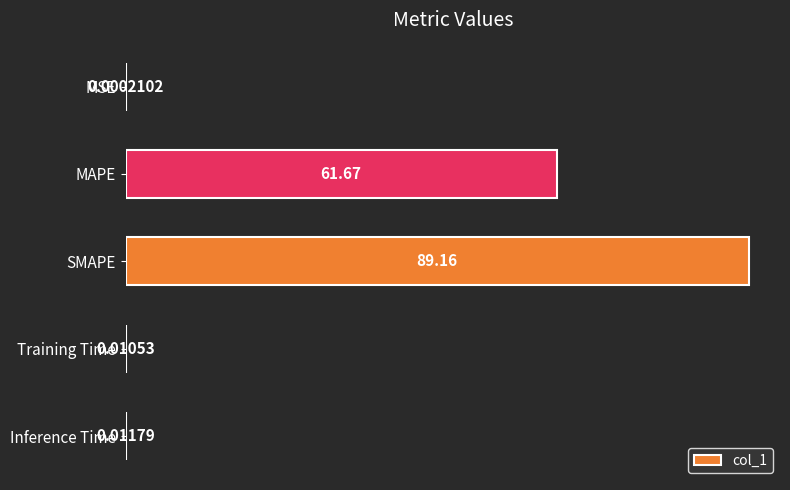

What is the change in value from MAPE to Inference Time?

-61.7